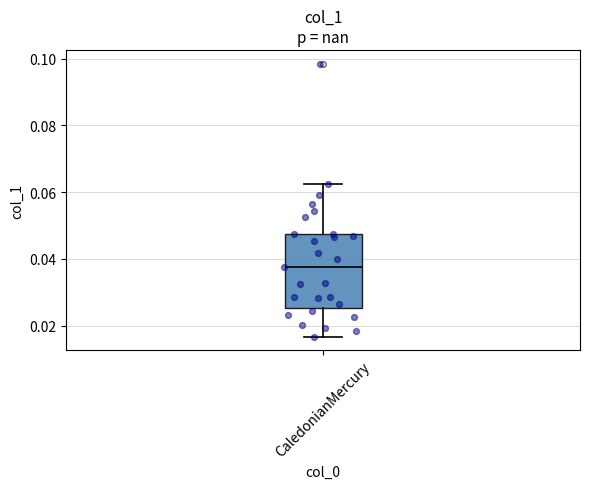

Transcribe this box plot: give where the median line is, the range the box spans, and where the two whiskers end, as read against the y-axis. The values are not printed on the chart, so give them approximately, as read against the axis.

median 0.038, box 0.026 to 0.048, whiskers 0.016 to 0.062